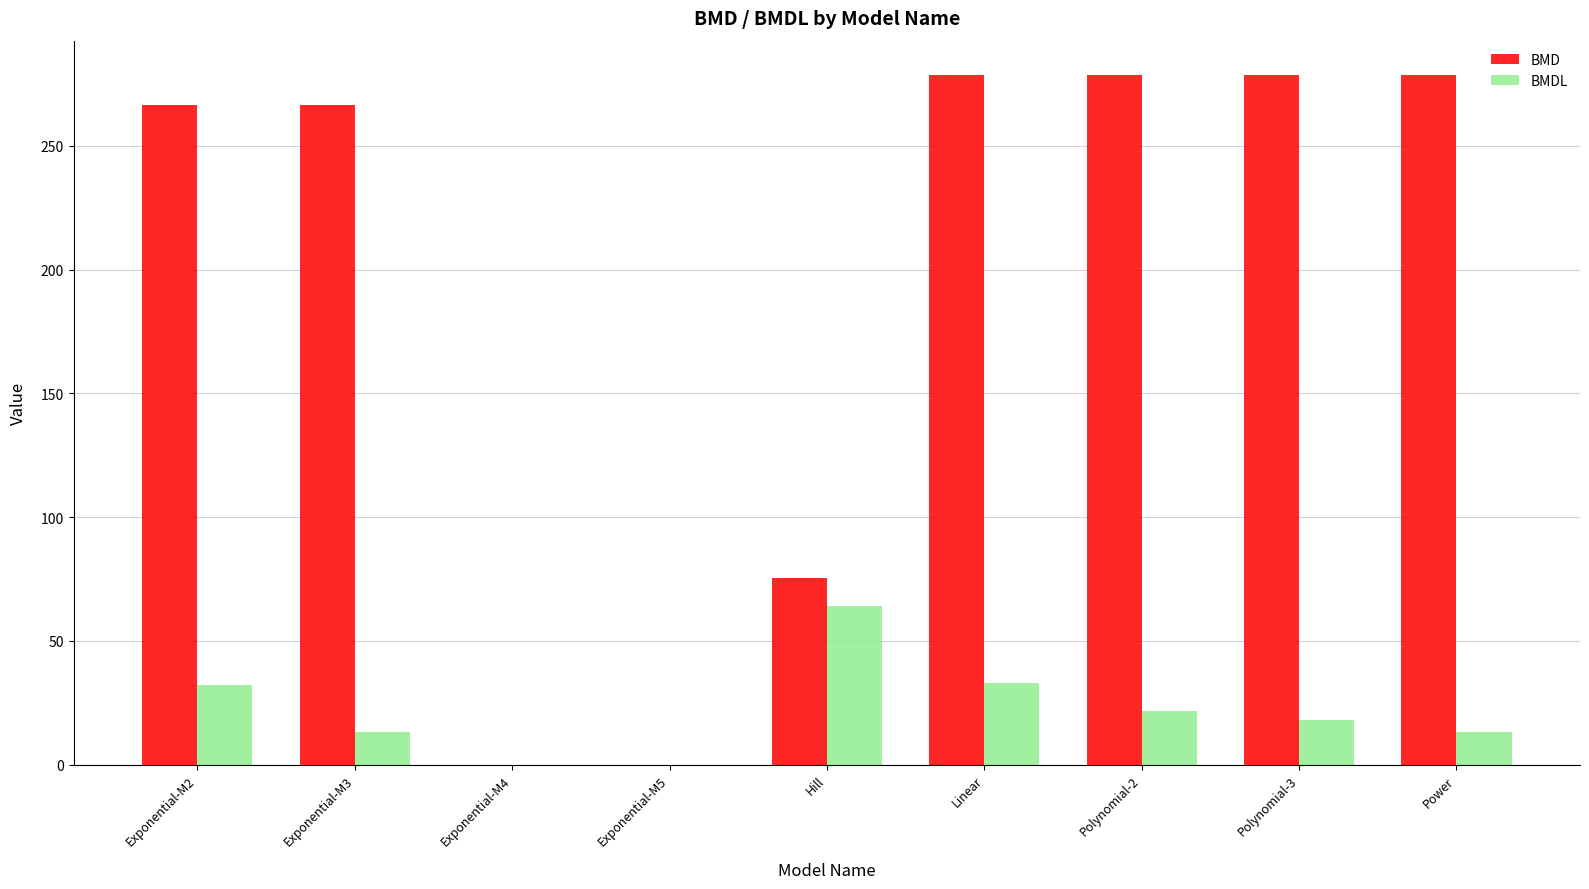

Which series changed the most between Hill and Polynomial-2?

BMD